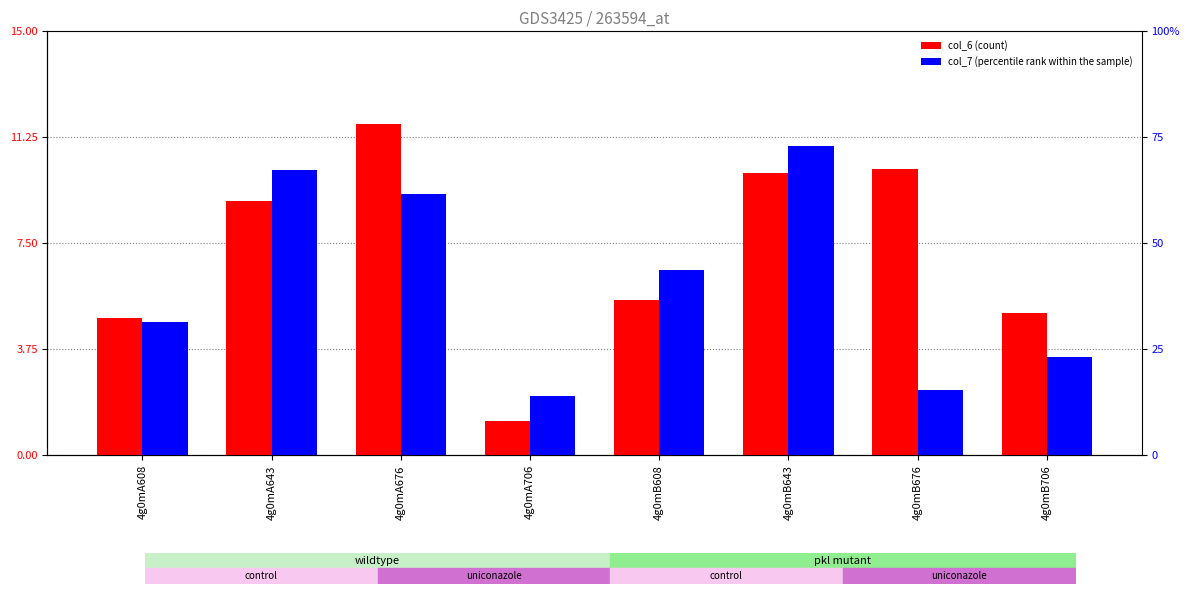

At which category is the sum across all series the highest?

4g0mA676